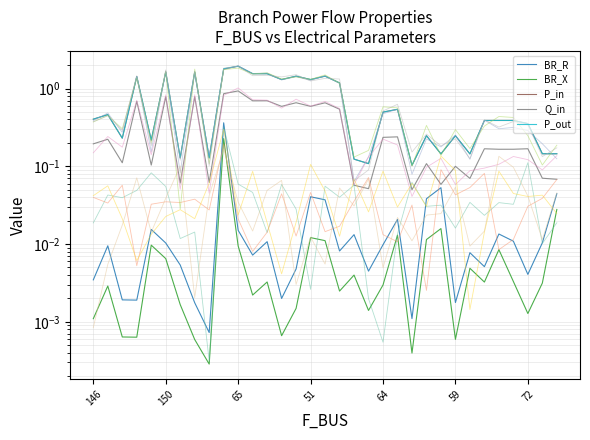

True or false: Q_in and BR_X intersect in this chart.

False